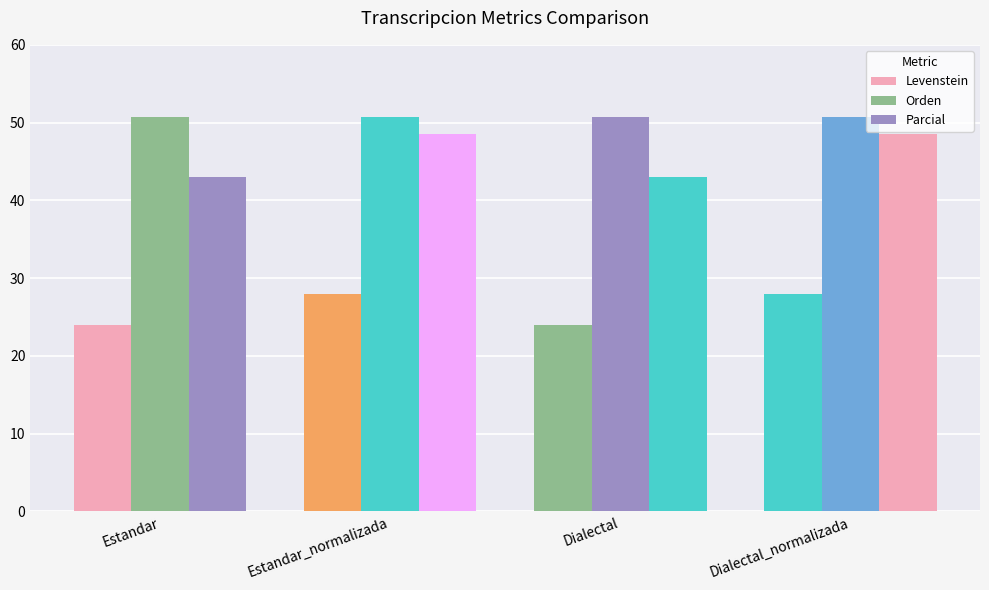

Reading left to right, list all the values displayed in this chart.

Levenstein: Estandar=24.0	Estandar_normalizada=27.9	Dialectal=24.0	Dialectal_normalizada=27.9
Orden: Estandar=50.7	Estandar_normalizada=50.8	Dialectal=50.7	Dialectal_normalizada=50.8
Parcial: Estandar=43.0	Estandar_normalizada=48.5	Dialectal=43.0	Dialectal_normalizada=48.5